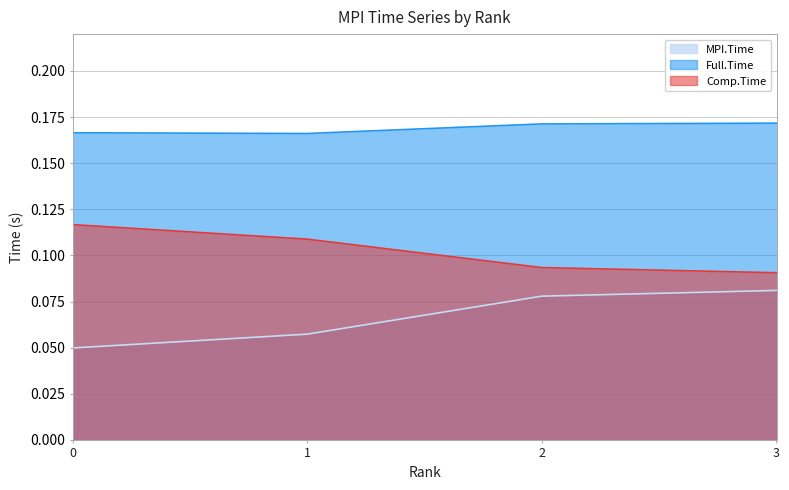

What are all the series names shown in the legend?

MPI.Time, Full.Time, Comp.Time